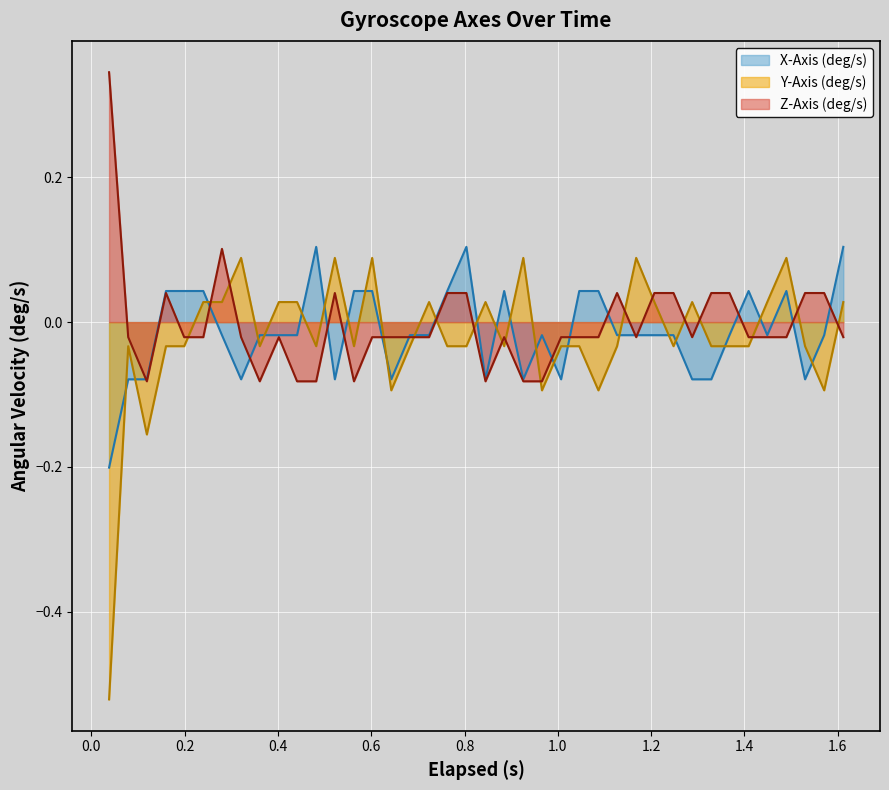

How many lines are shown in the chart?

3